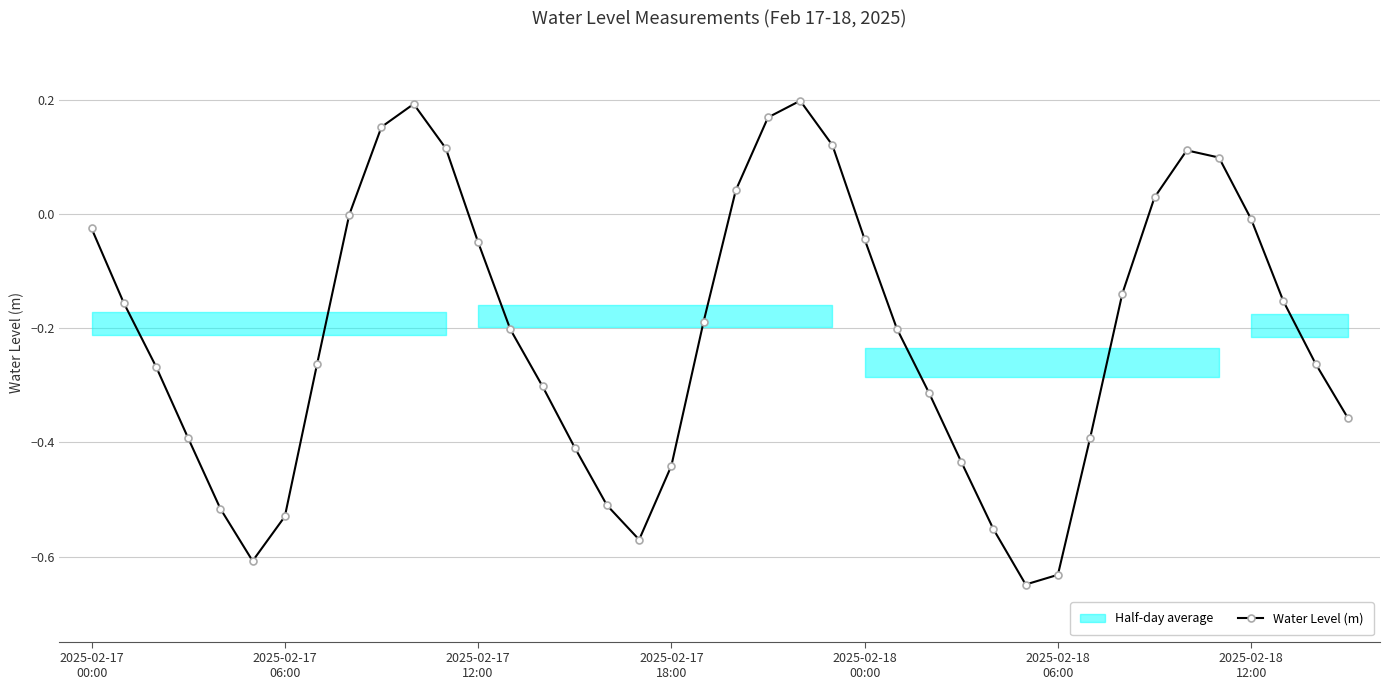

Reading left to right, extract all data points from this chart.

-0.0	-0.2	-0.3	-0.4	-0.5	-0.6	-0.5	-0.3	-0.0	0.2	0.2	0.1	-0.0	-0.2	-0.3	-0.4	-0.5	-0.6	-0.4	-0.2	0.0	0.2	0.2	0.1	-0.0	-0.2	-0.3	-0.4	-0.6	-0.6	-0.6	-0.4	-0.1	0.0	0.1	0.1	-0.0	-0.2	-0.3	-0.4